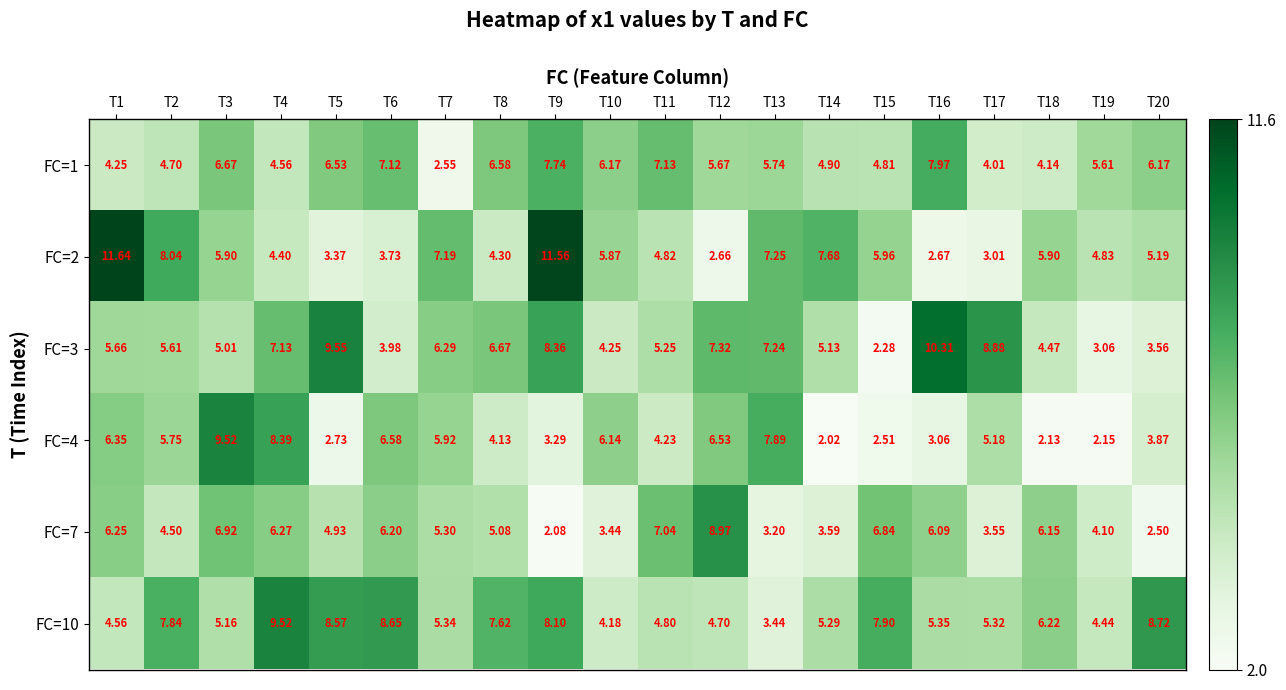

Is the value of FC=4 at T12 greater than the value of FC=2 at T1?

No